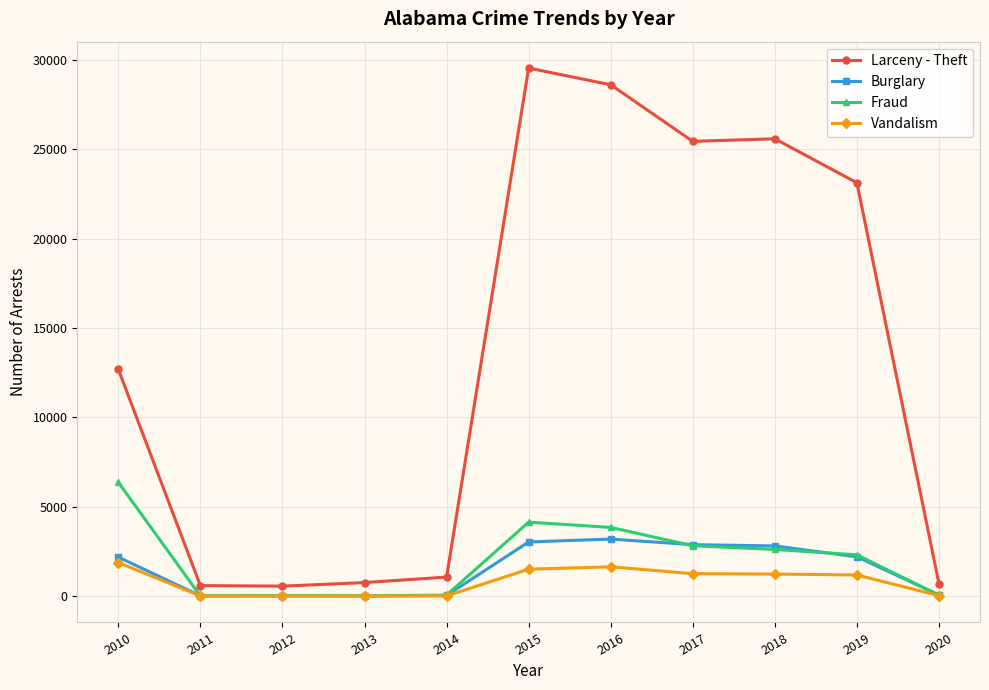

What is the value of the Vandalism point at the 5th from the left?

15